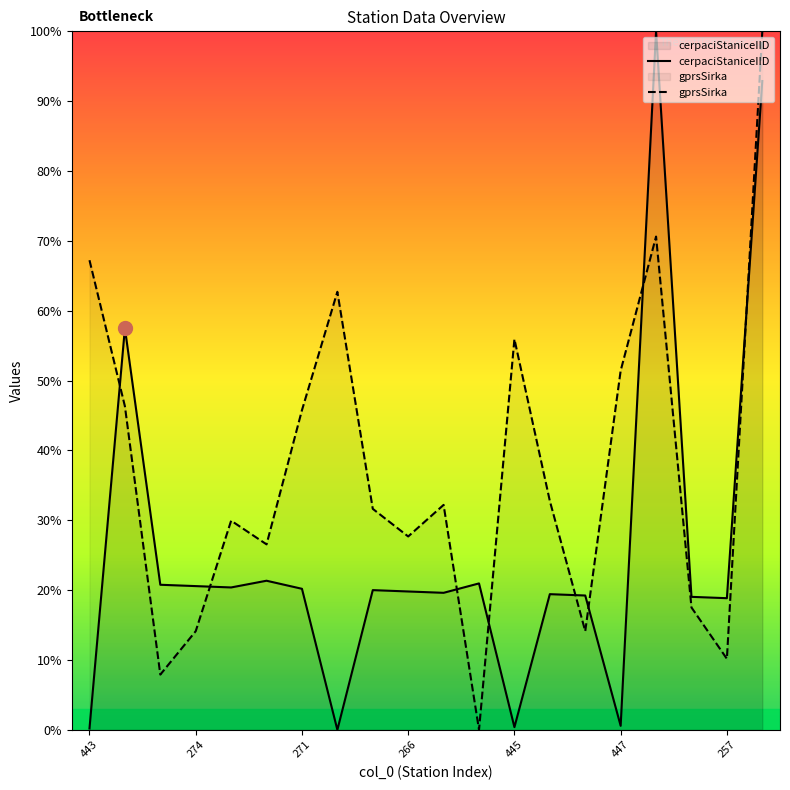

Which series has the largest total across all categories?

gprsSirka